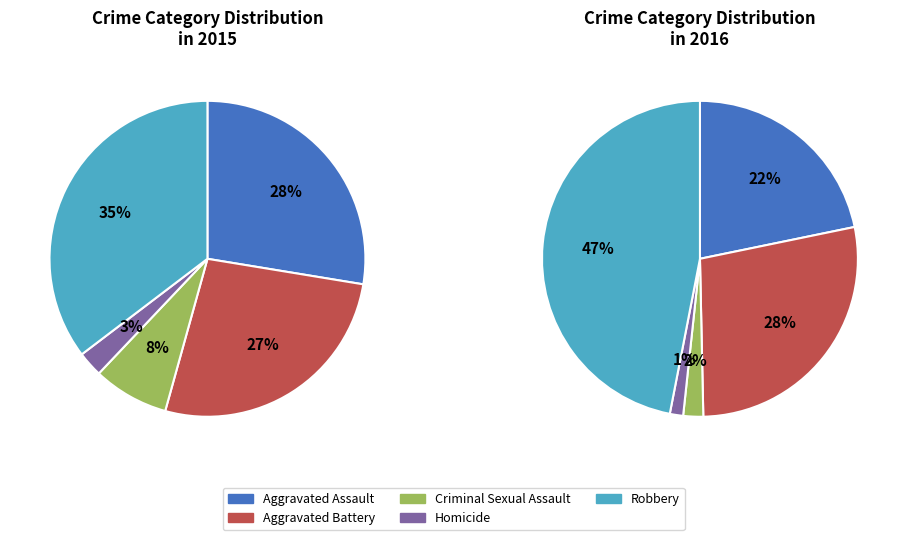

Is it true that Robbery is 22% of the pie?

False